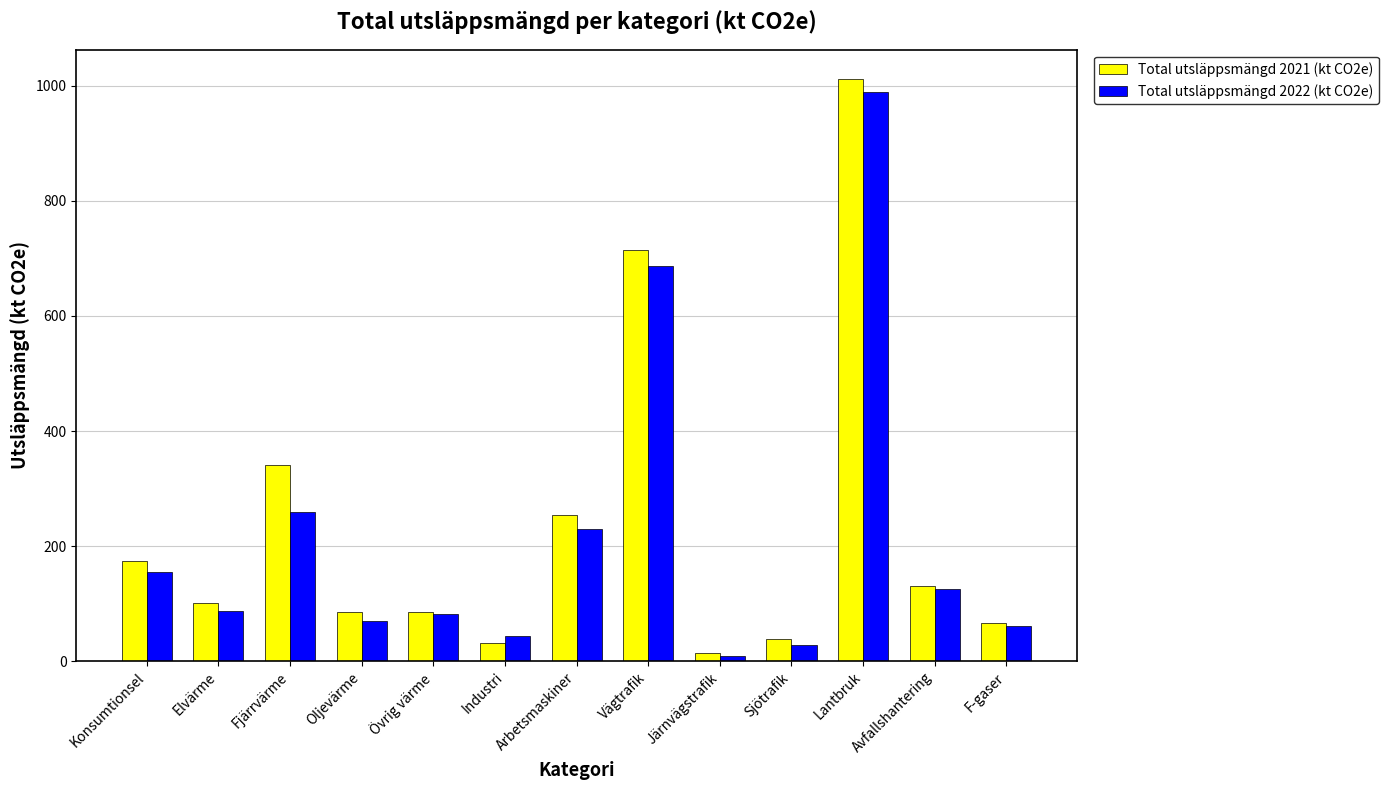

What is the minimum value shown in the chart?

9.3